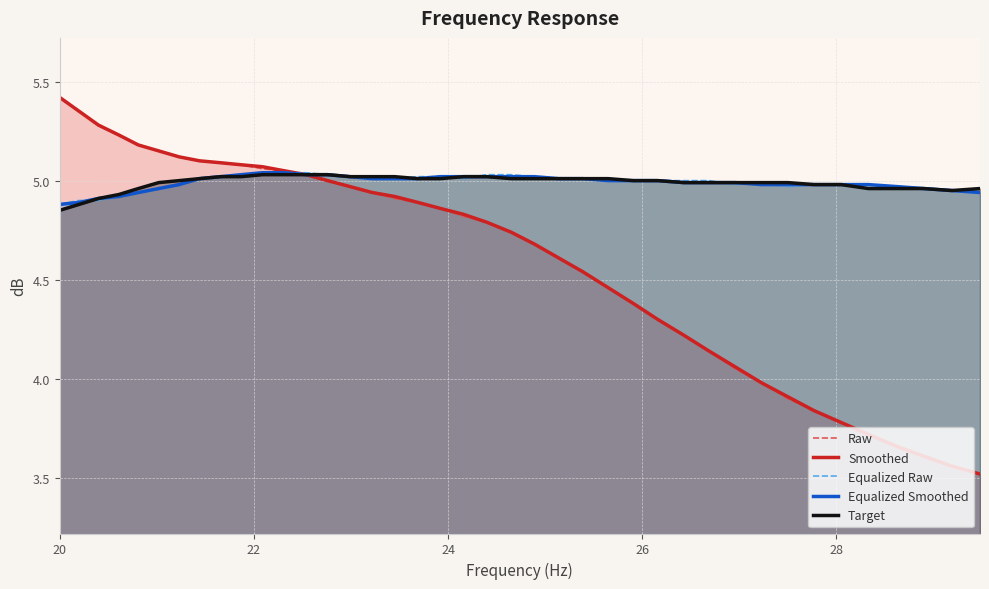

How many categories are shown in the chart?

40